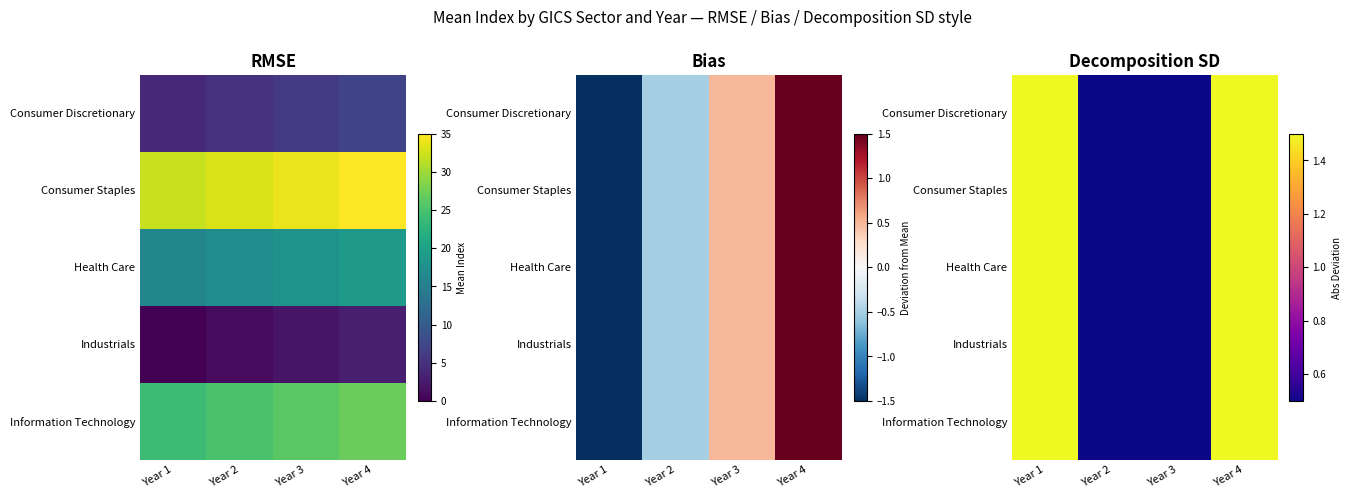

Between Year 3 and Year 1, which is larger?

Year 1